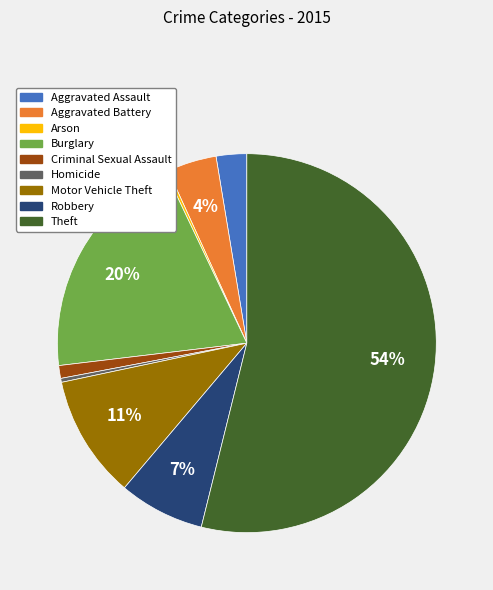

To the nearest percent, what portion does Theft represent?

54%